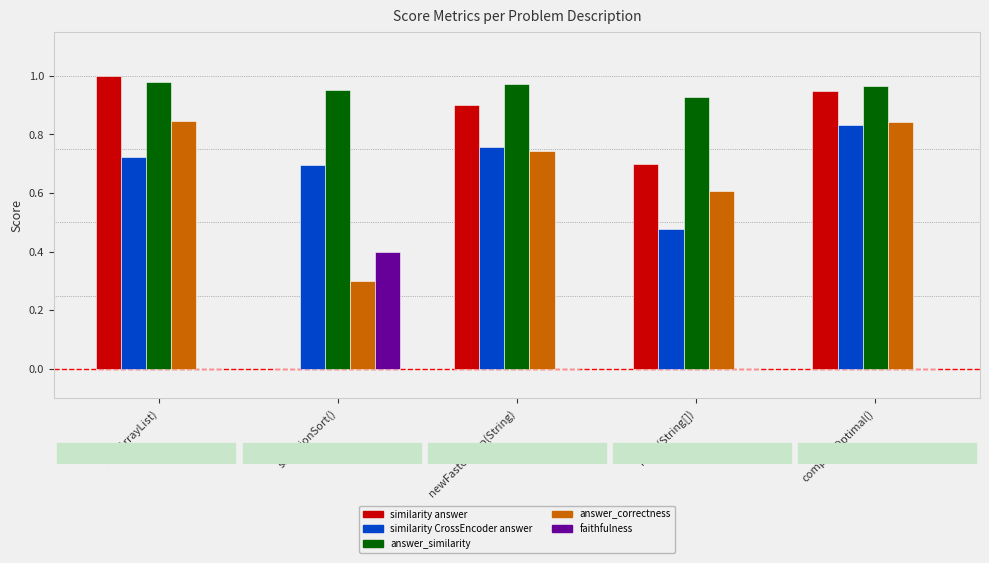

Which category has the highest value across all series?

init(ArrayList)